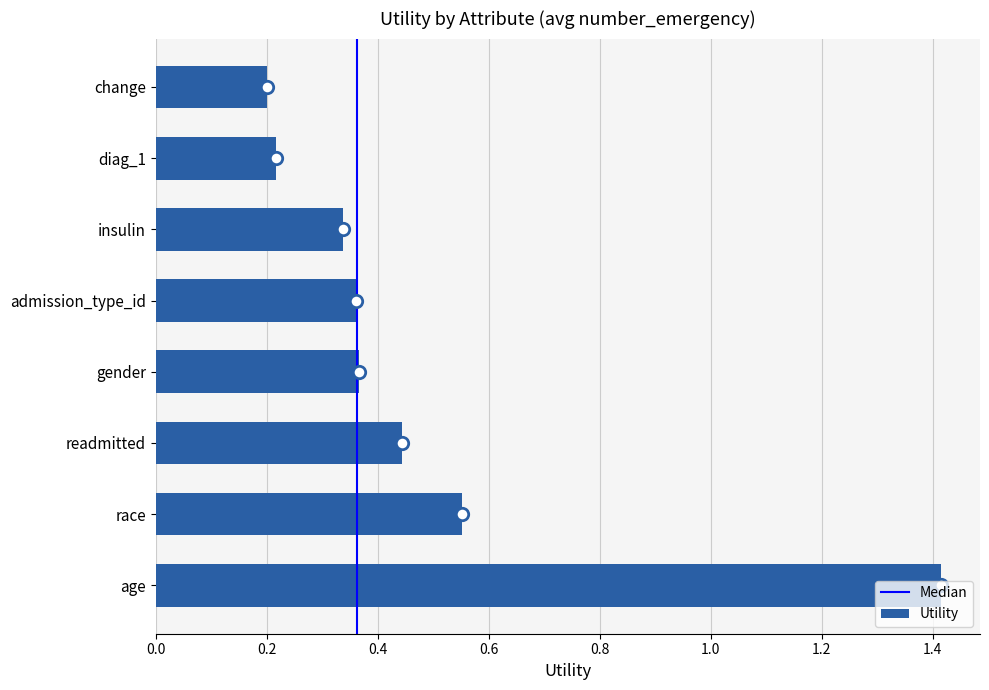

Which has a higher value, readmitted or age?

age